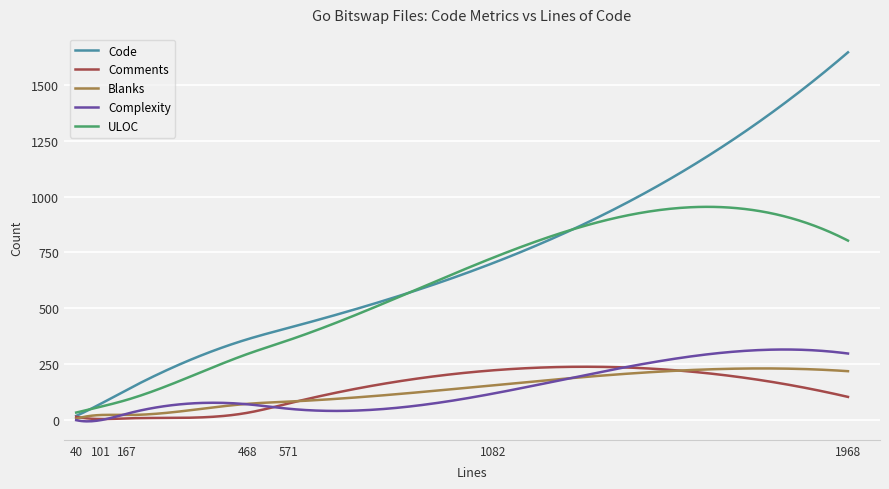

How many lines are shown in the chart?

5